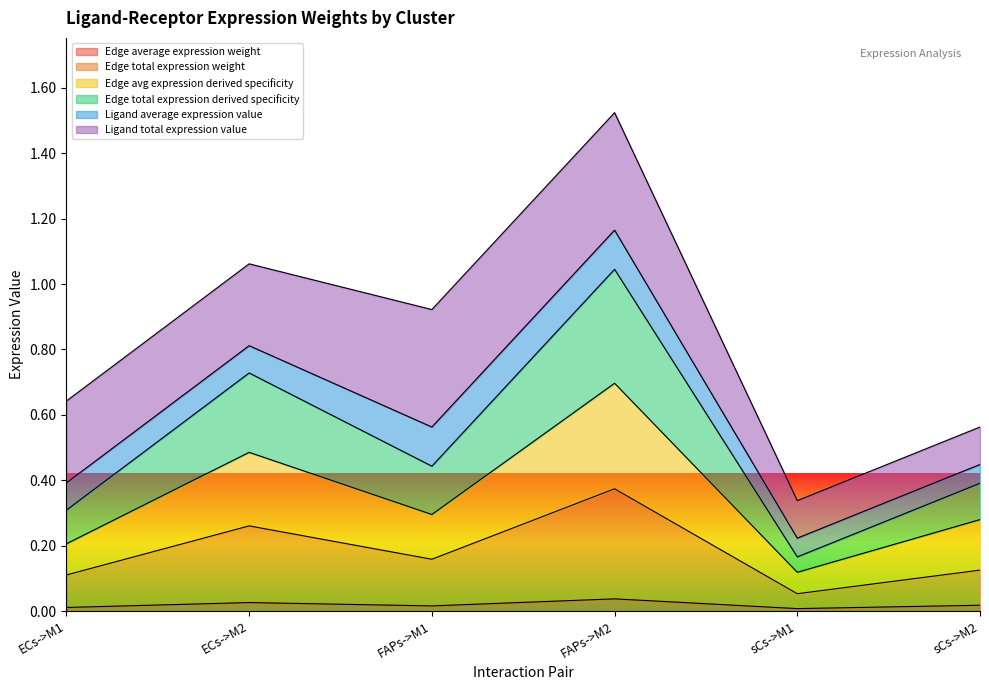

What is the difference between the Edge total expression derived specificity values at sCs->M2 and FAPs->M1?

0.1